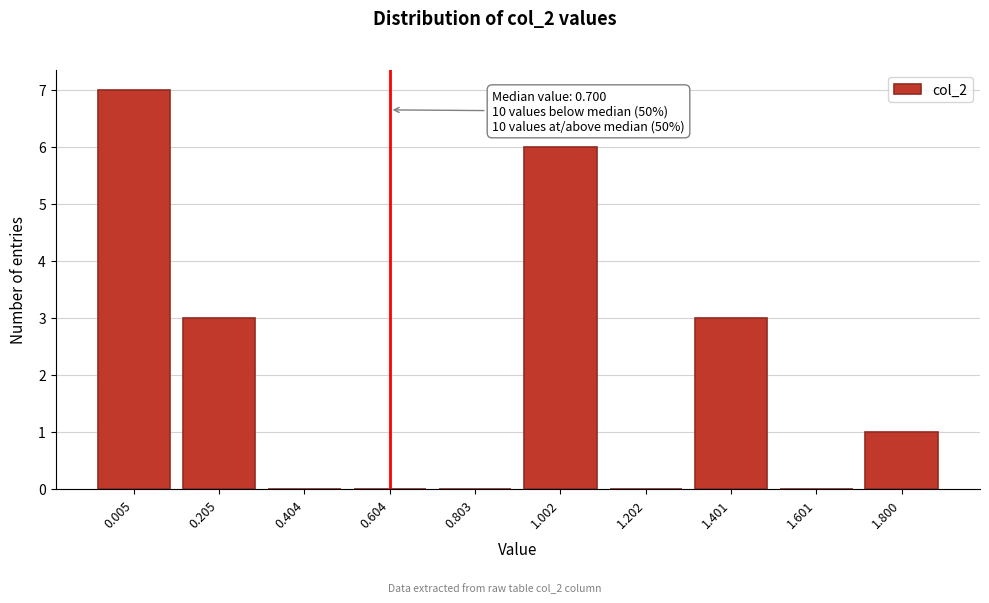

Reading left to right, list all the values displayed in this chart.

0.005=7	0.205=3	0.404=0	0.604=0	0.803=0	1.002=6	1.202=0	1.401=3	1.601=0	1.800=1